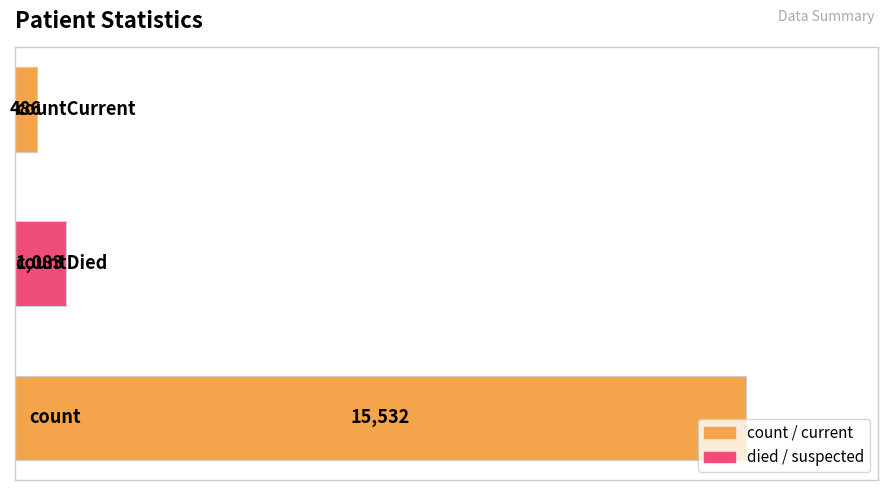

Reading bottom to top, list all the values displayed in this chart.

15532	1083	486